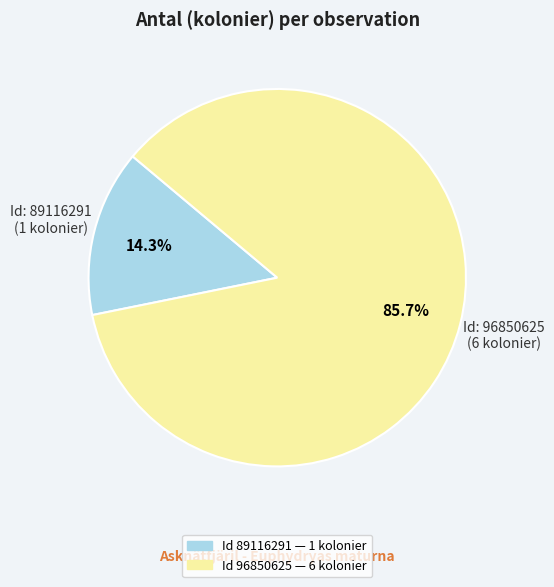

How many slices are in this pie chart?

2